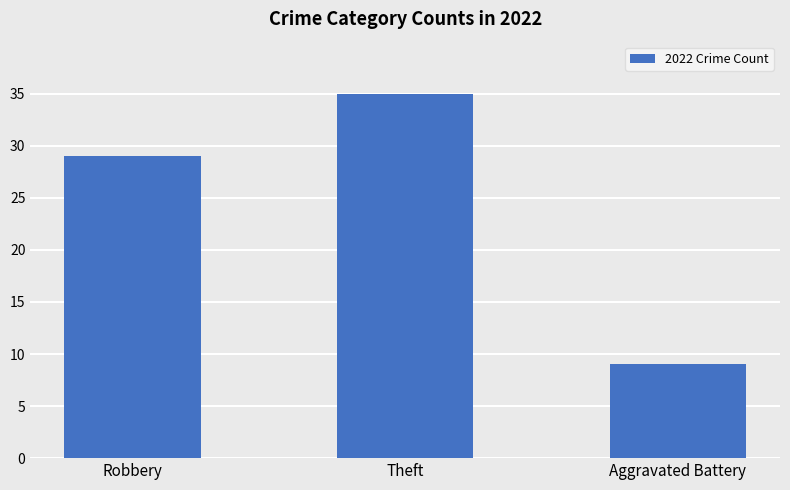

List the labels in order of value, largest first.

Theft, Robbery, Aggravated Battery